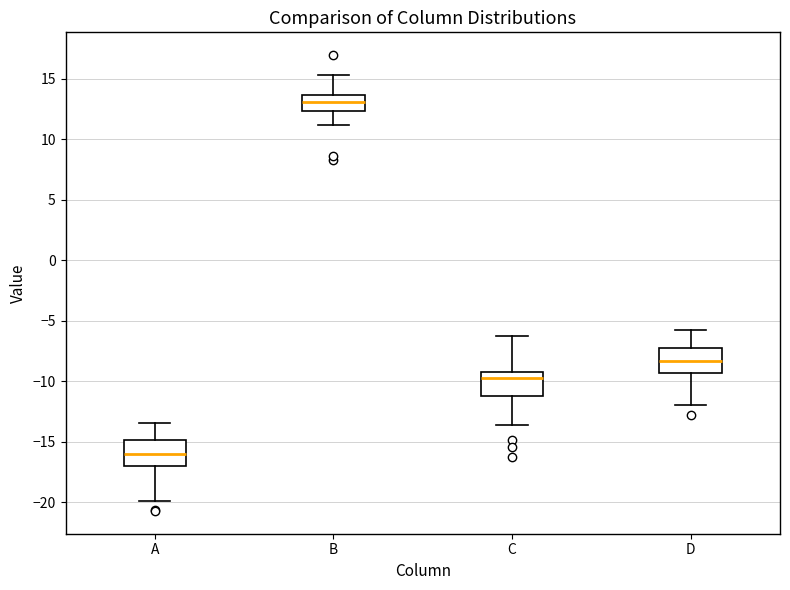

Reading left to right, read every box against the y-axis: the position of its median line, the range the box covers, and the ends of its whiskers. The values are not printed on the chart, so give them approximately, as read against the axis.

A: median -16.0, box -17.0 to -15.0, whiskers -20.0 to -13.5
B: median 13.0, box 12.5 to 13.5, whiskers 11.0 to 15.5
C: median -9.5, box -11.0 to -9.0, whiskers -13.5 to -6.0
D: median -8.5, box -9.5 to -7.0, whiskers -12.0 to -5.5